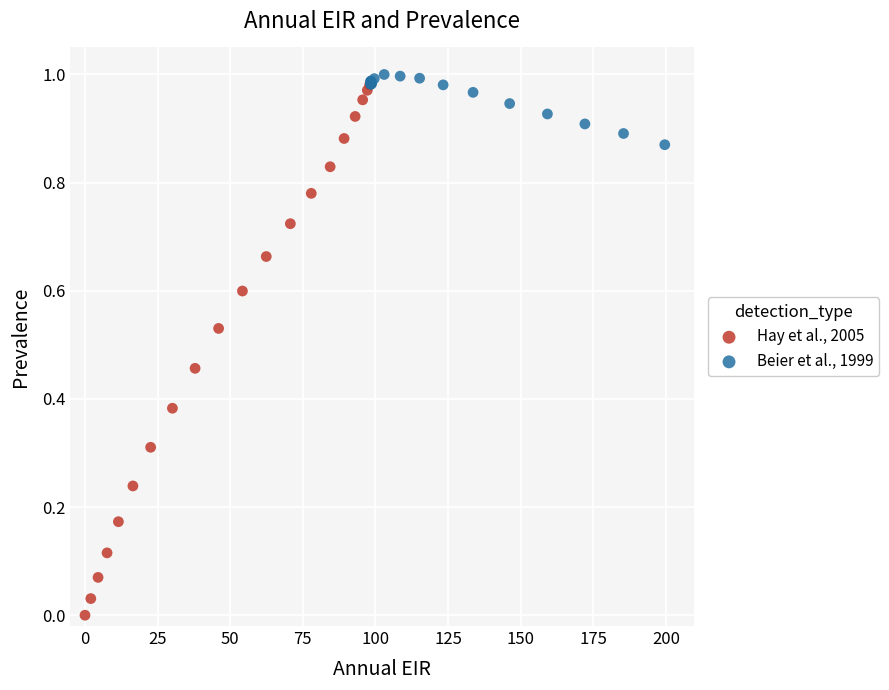

Which series reaches the maximum Y coordinate?

Beier et al., 1999